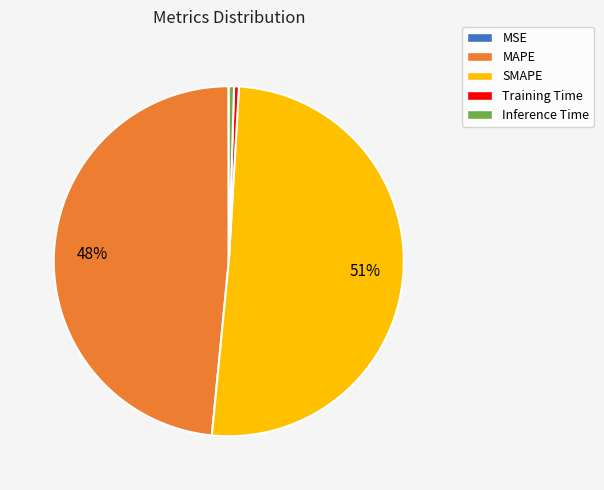

What percentage is the MAPE slice, to the nearest percent?

48%